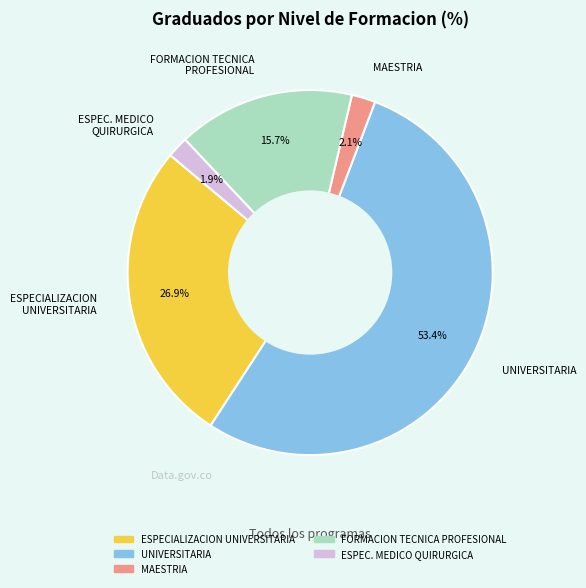

Does any single category account for the majority?

Yes